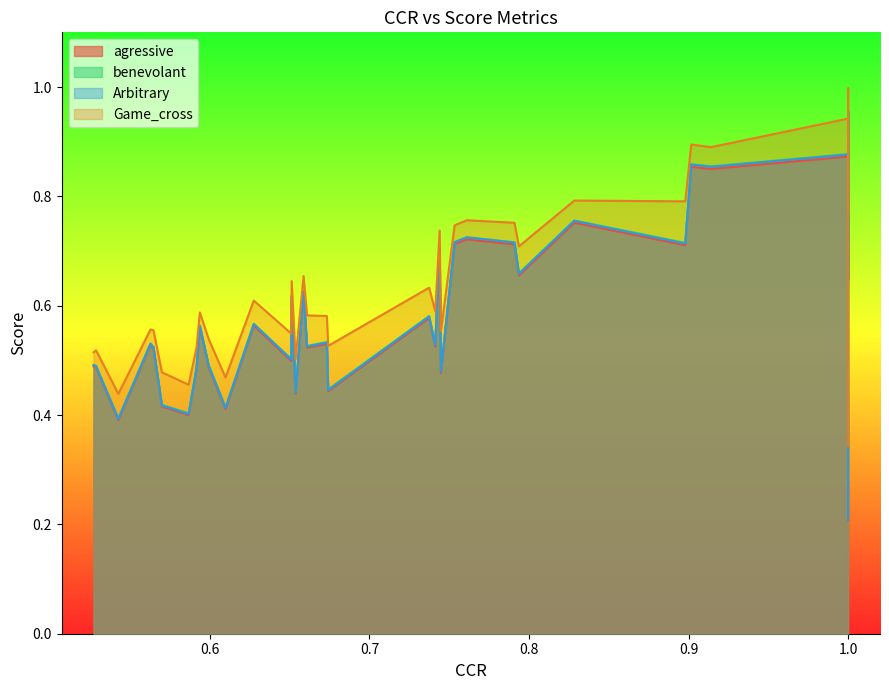

The value of agressive at 22 is 0.5. True or false?

True